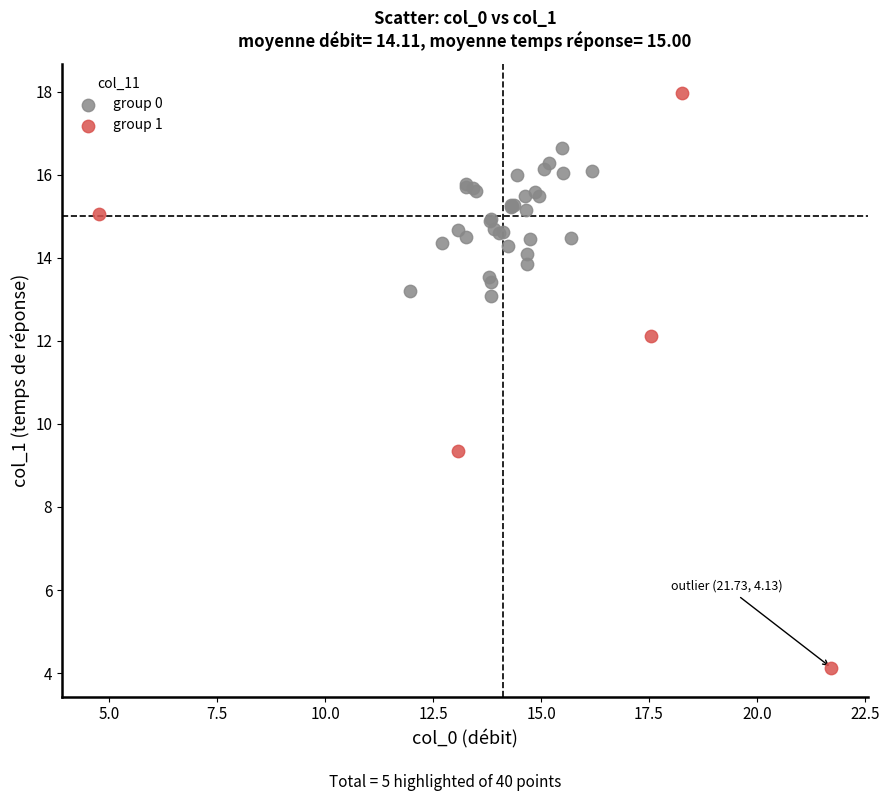

Which series has the widest spread of Y values?

group 1